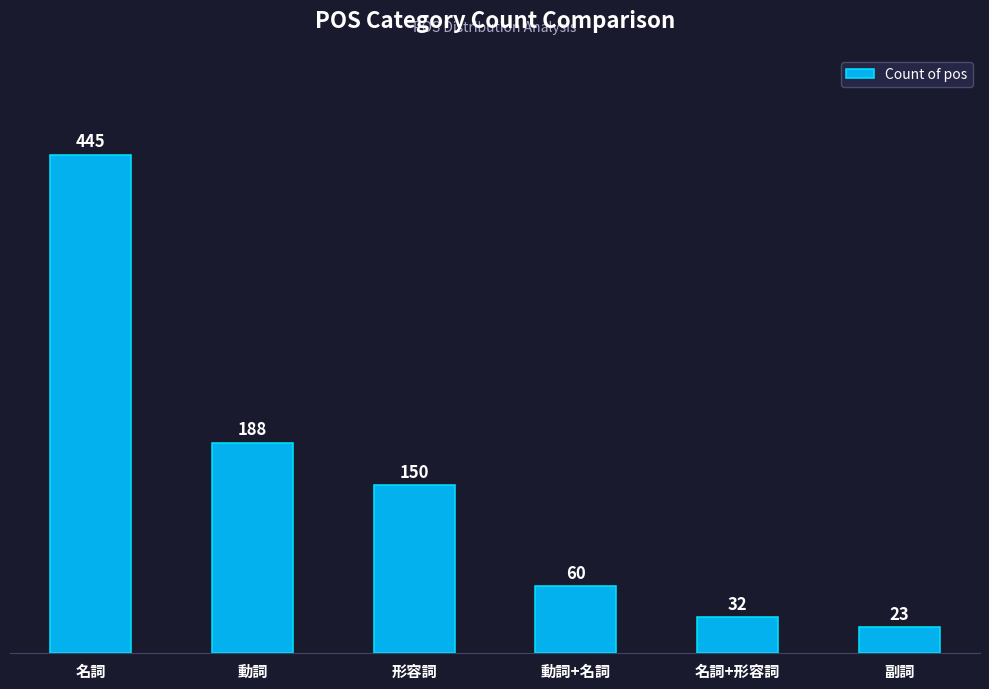

What value does the data have at 名詞, to the nearest 50?

450